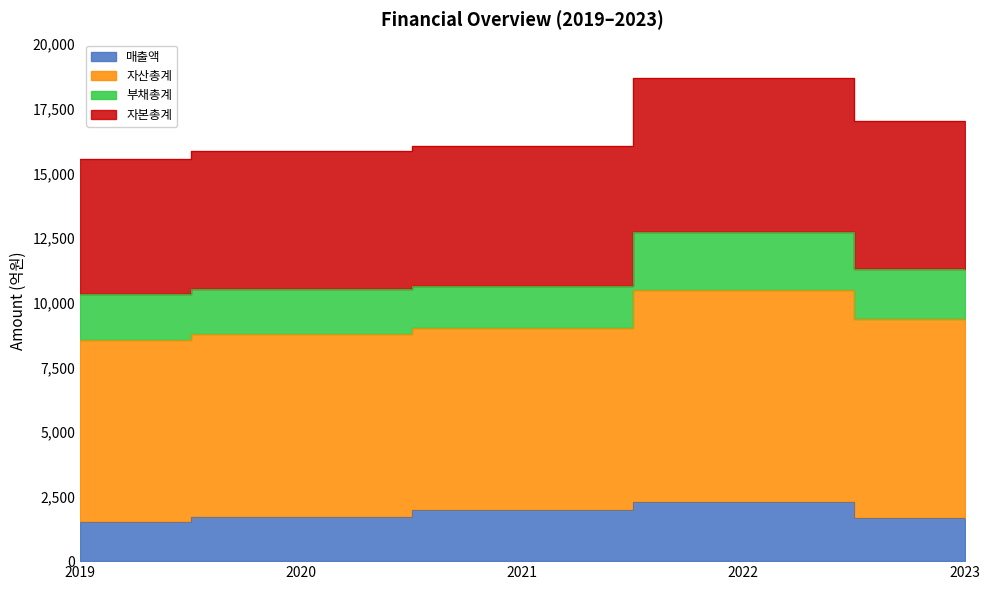

What value does the 자산총계 series have at 2021, to the nearest 100?

16100